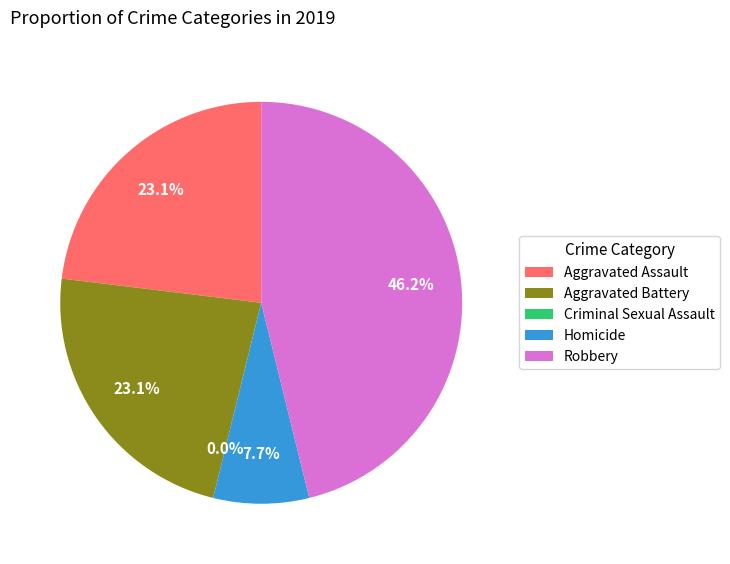

Combined, what portion of the pie is Criminal Sexual Assault and Aggravated Battery?

23.1%